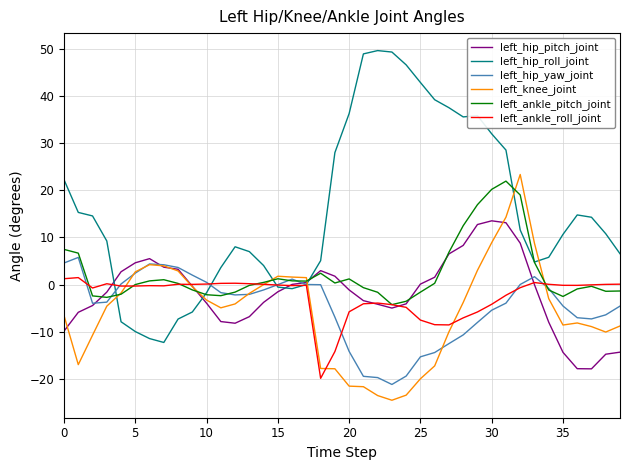

What is the smallest value displayed?

-24.6